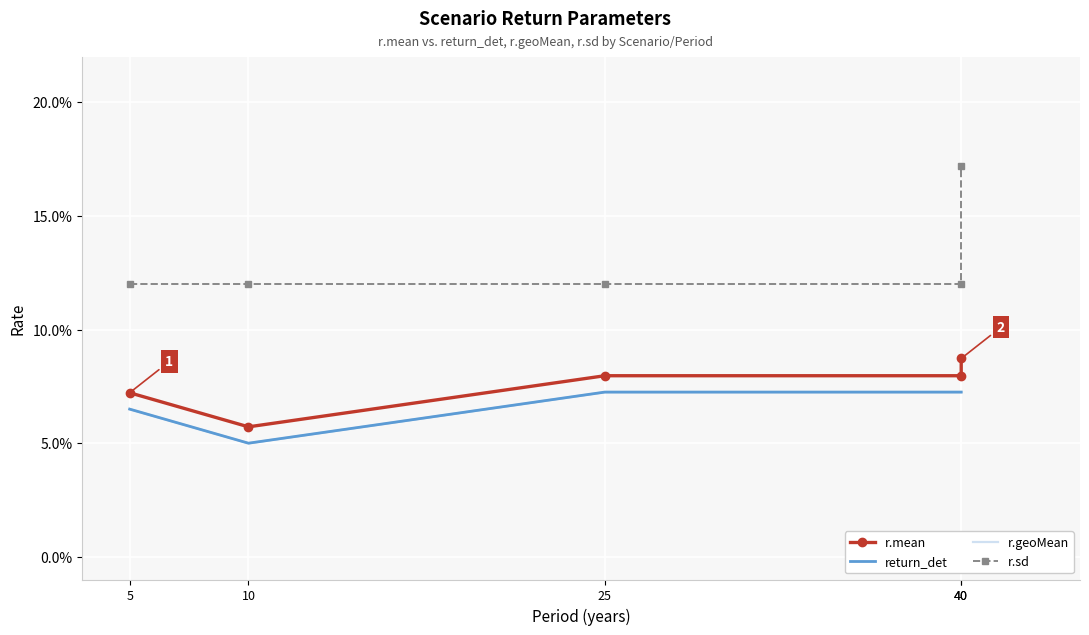

Reading right to left, transcribe all the data shown in this chart.

r.mean: 40=0.1	40=0.1	25=0.1	10=0.1	5=0.1
return_det: 40=0.1	40=0.1	25=0.1	10=0.1	5=0.1
r.geoMean: 40=0.1	40=0.1	25=0.1	10=0.1	5=0.1
r.sd: 40=0.2	40=0.1	25=0.1	10=0.1	5=0.1